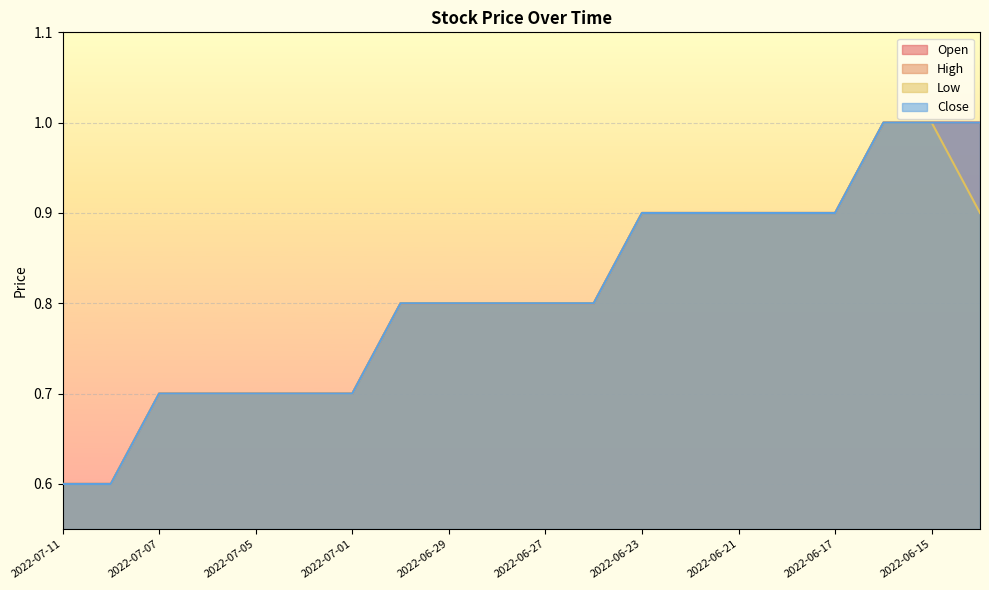

Which has a higher value, 2022-06-29 or 2022-06-30?

2022-06-29